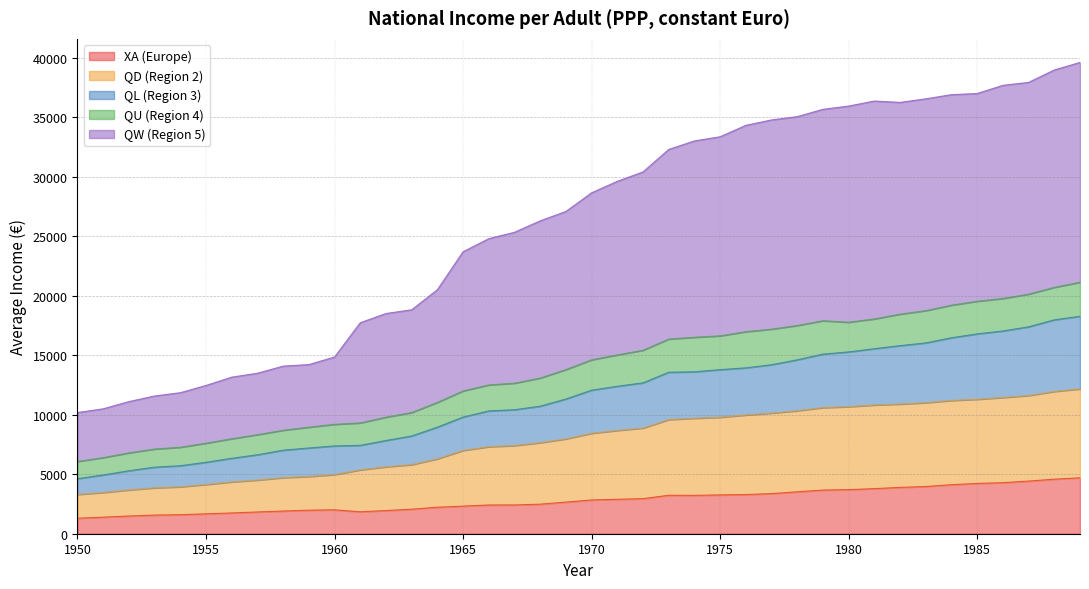

At how many categories does at least one series exceed 20092?

26